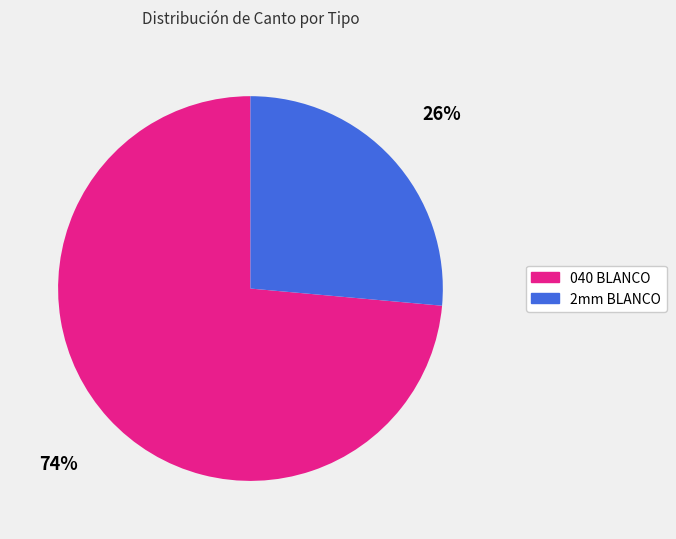

What is the ratio of the value at 040 BLANCO to the value at 2mm BLANCO?

2.8